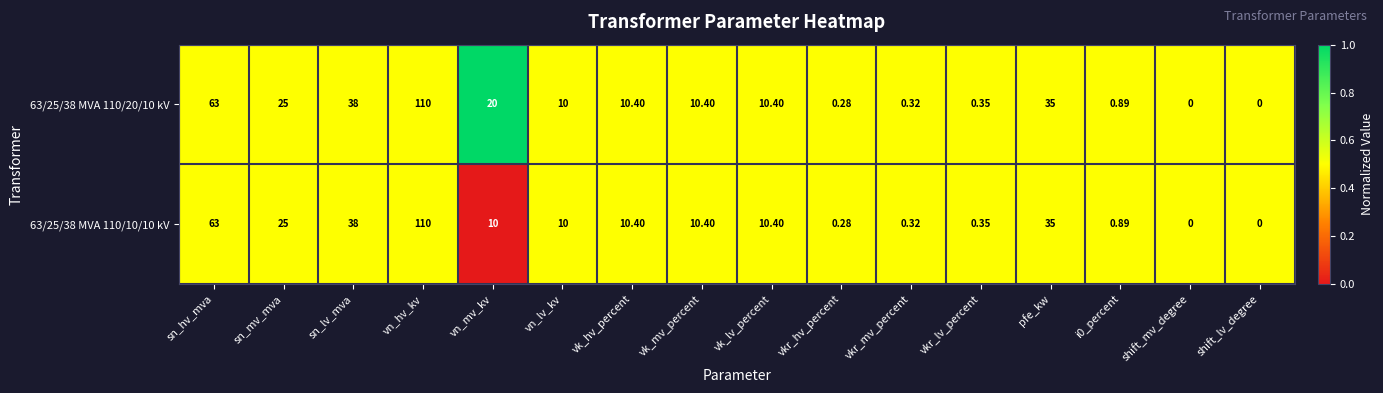

Which category has the highest value across all series?

vn_hv_kv